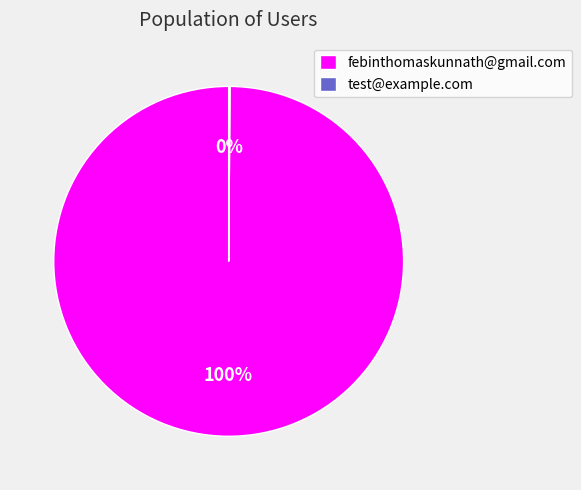

Does febinthomaskunnath@gmail.com account for over 50% of the chart?

Yes